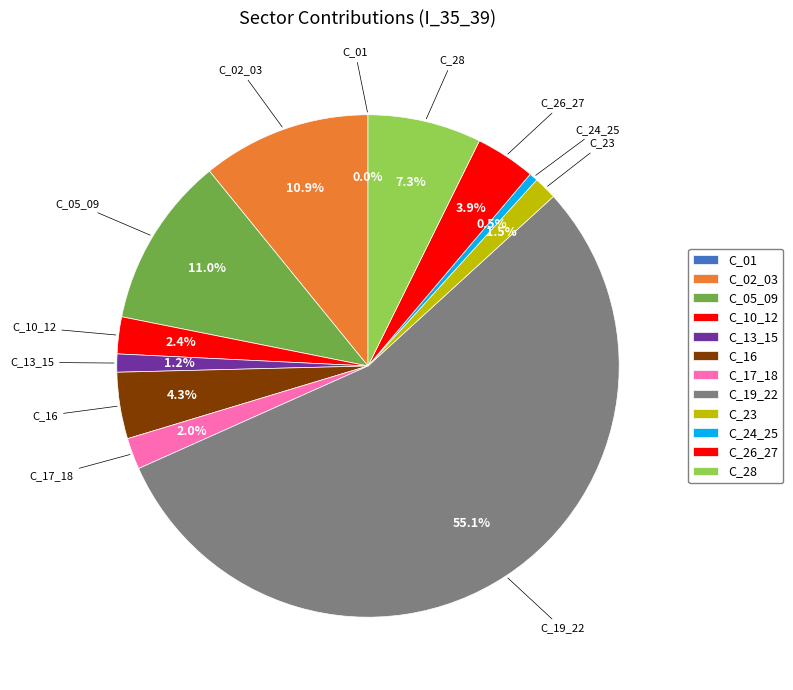

Is C_05_09 the majority of the pie?

No